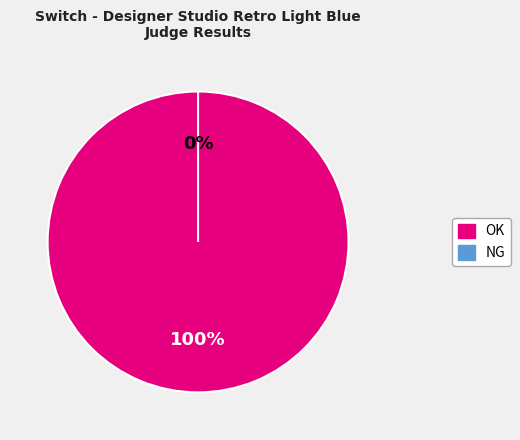

Is there any slice that represents more than half of the pie?

Yes